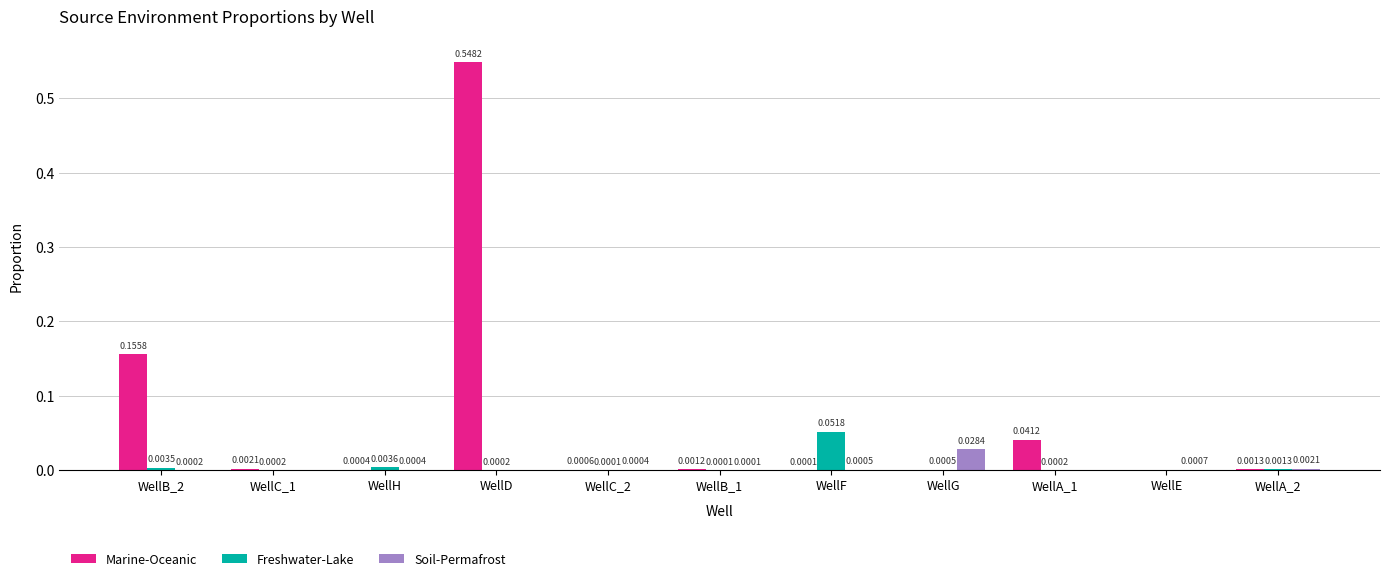

Which series changed the most between WellB_2 and WellC_1?

Marine-Oceanic